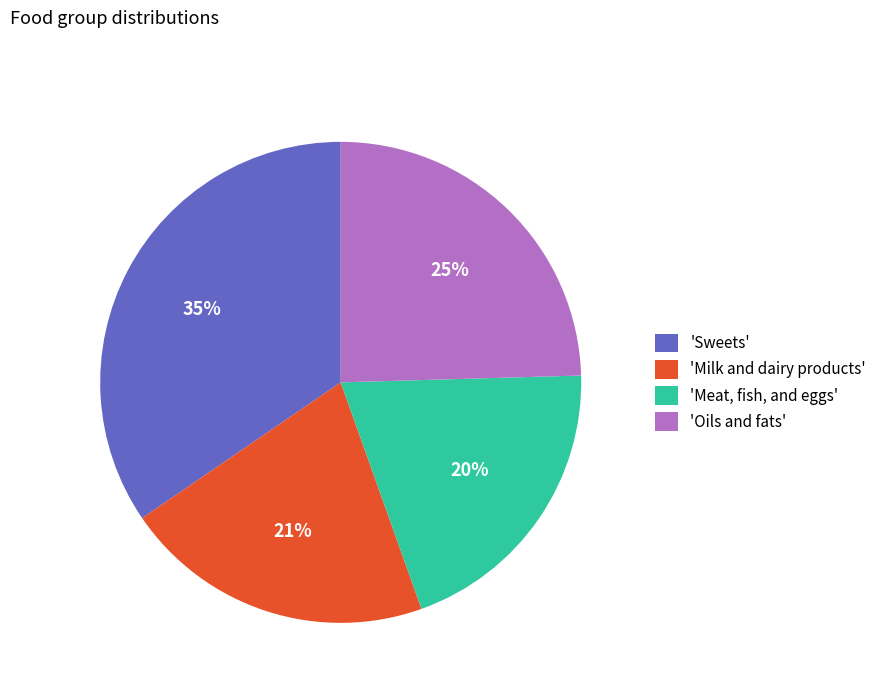

To the nearest percent, what percentage of the pie is 'Meat, fish, and eggs'?

20%